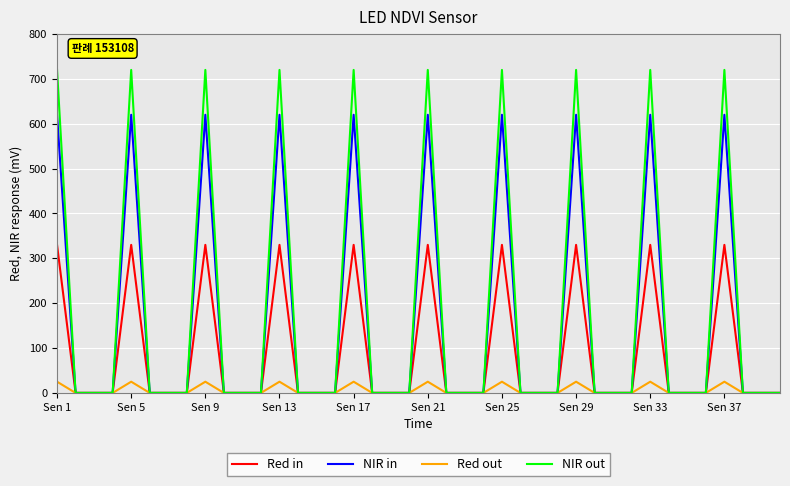

Rank the series by their maximum value, from highest to lowest.

NIR out, NIR in, Red in, Red out